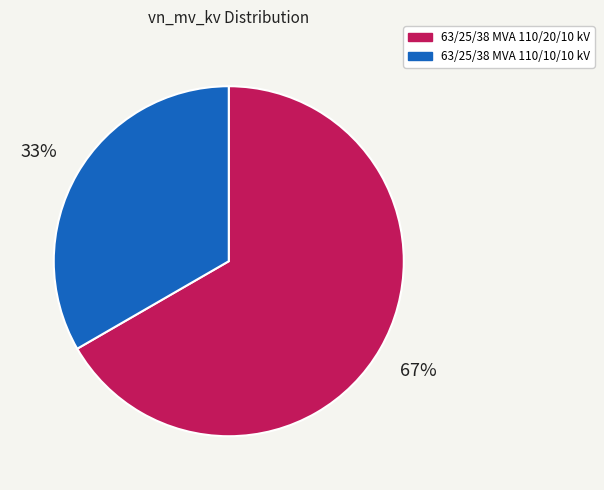

To the nearest percent, what is the combined percentage of 63/25/38 MVA 110/20/10 kV and 63/25/38 MVA 110/10/10 kV?

100%